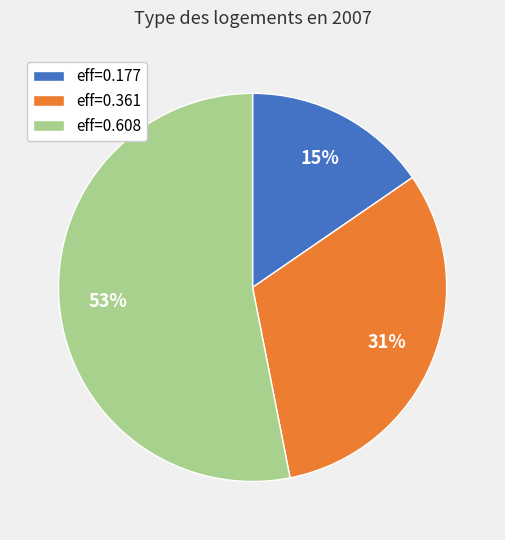

Do eff=0.608 and eff=0.177 together represent more than half of the pie?

Yes